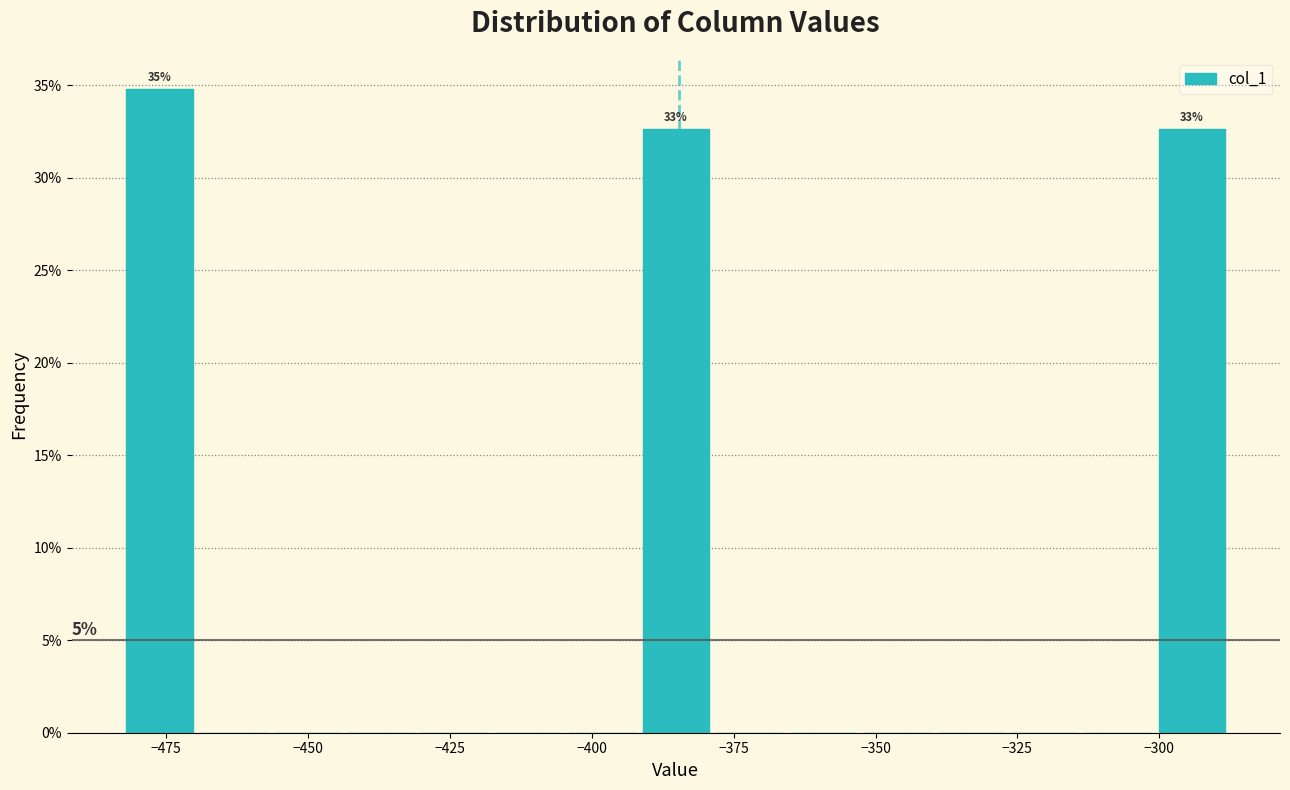

Around what value on the x-axis is the tallest bar? Give the approximate position of its centre, as read against the axis.

-475